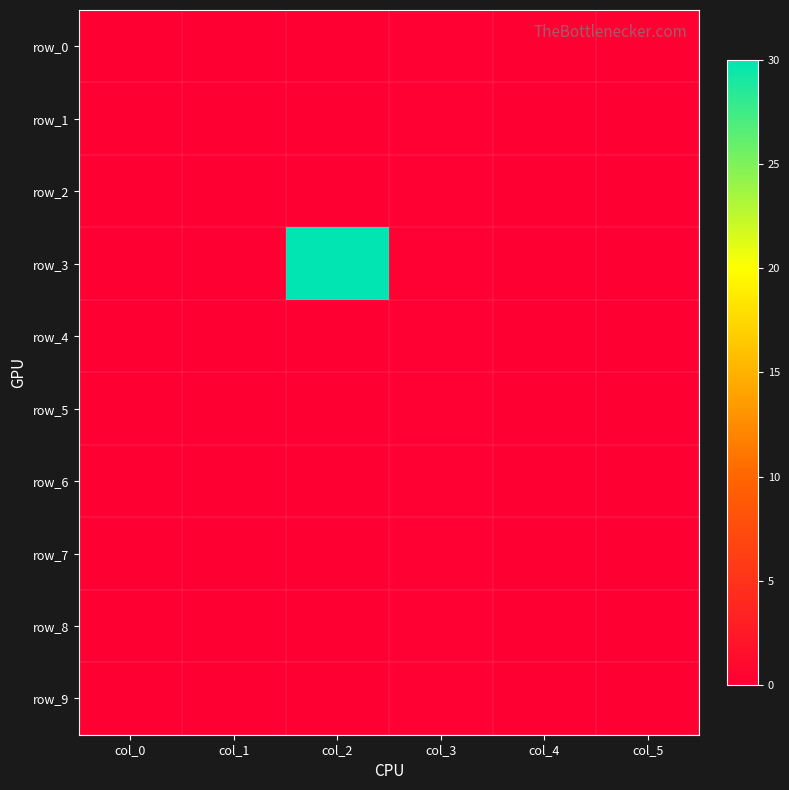

What is the average value of the row_9 series?

0.1